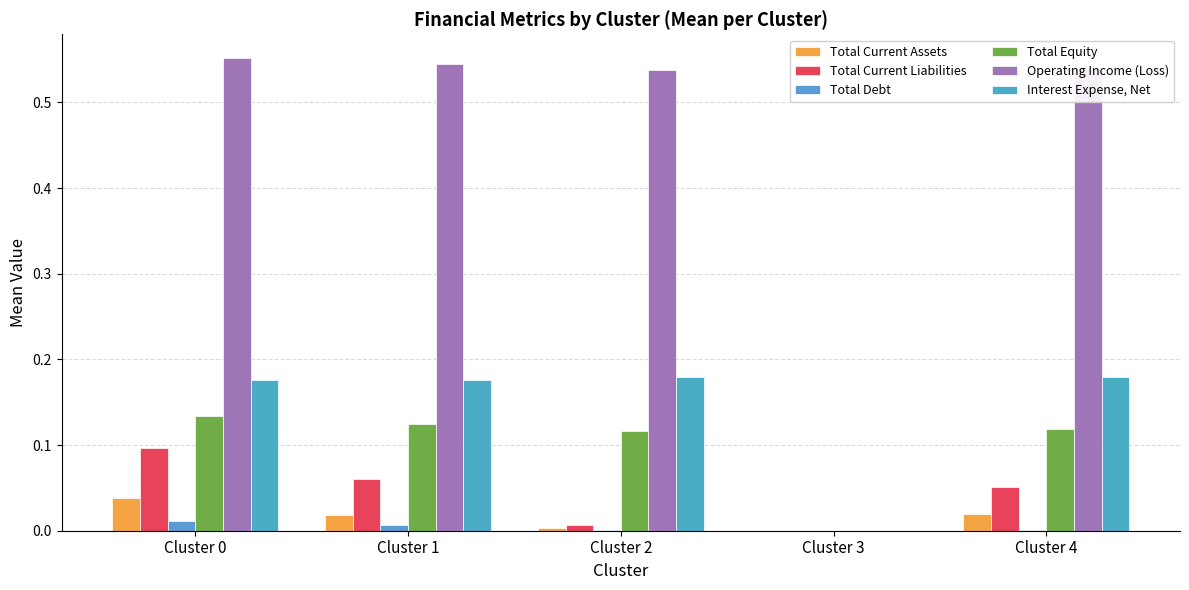

How many groups of bars are there?

5